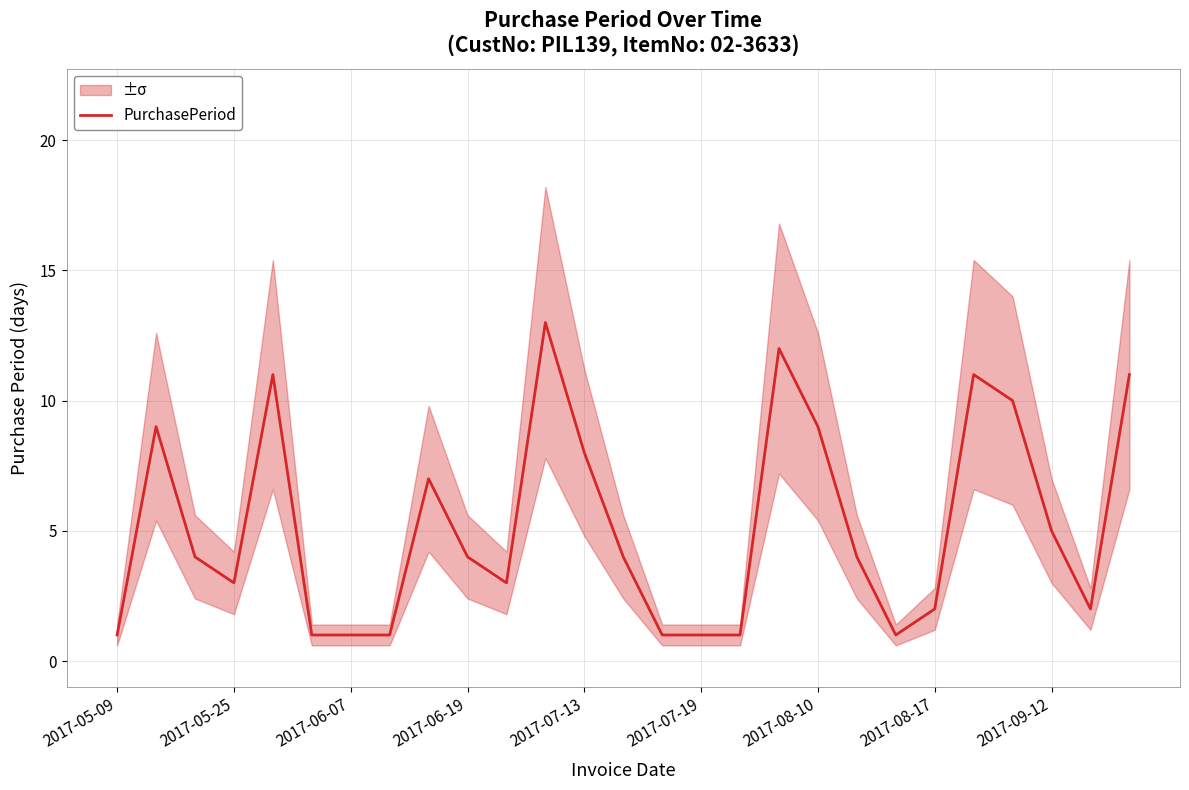

The value of PurchasePeriod at 2017-06-07 is 1. True or false?

True